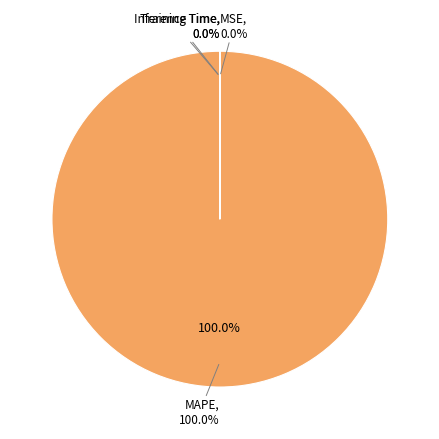

Count the number of slices in the pie.

4